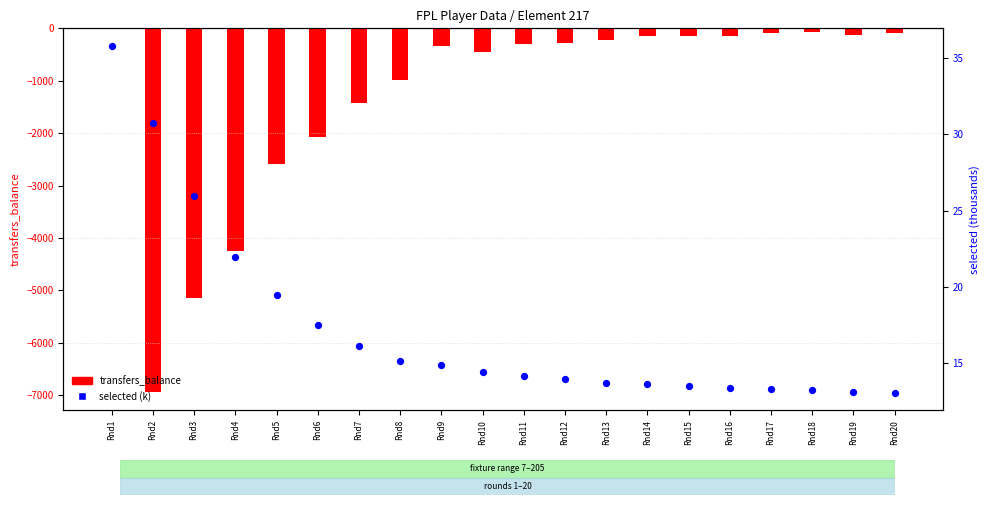

Which series reaches the maximum Y coordinate?

selected (k)